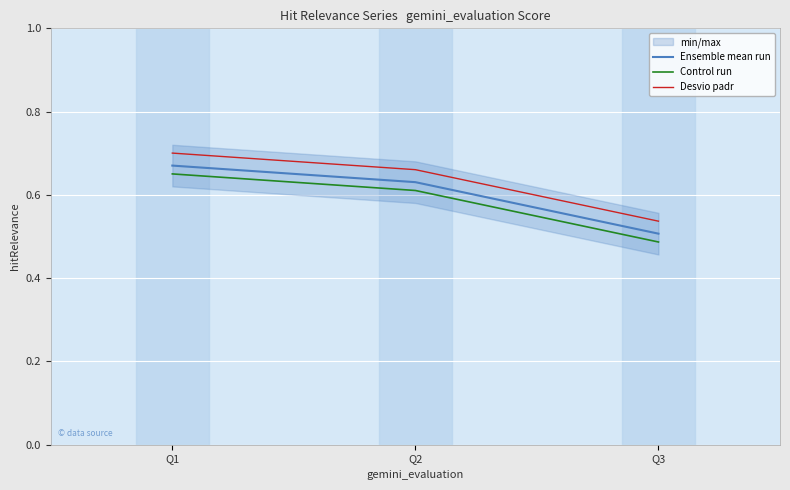

What is the minimum value shown in the chart?

0.5